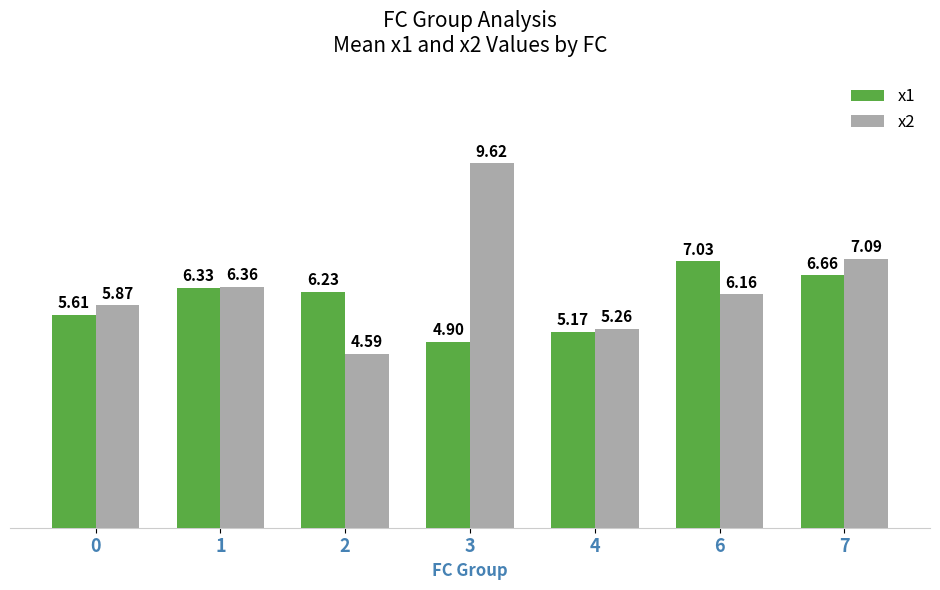

Count the number of categories in the chart.

7